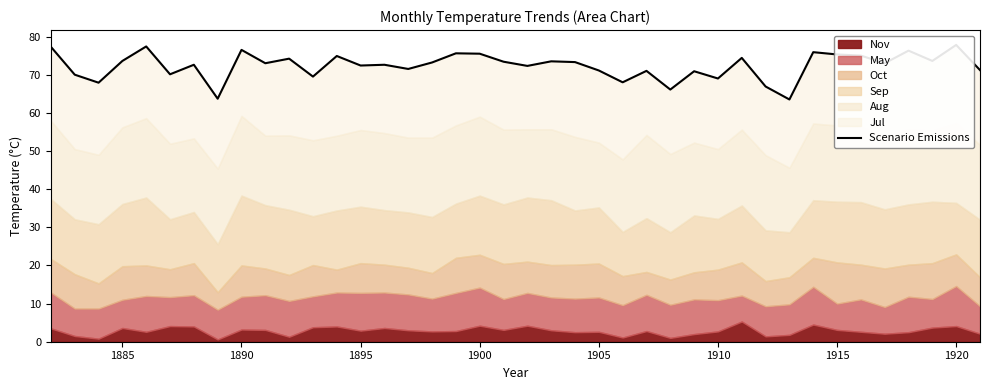

Does the chart display data point markers on the line(s)?

No